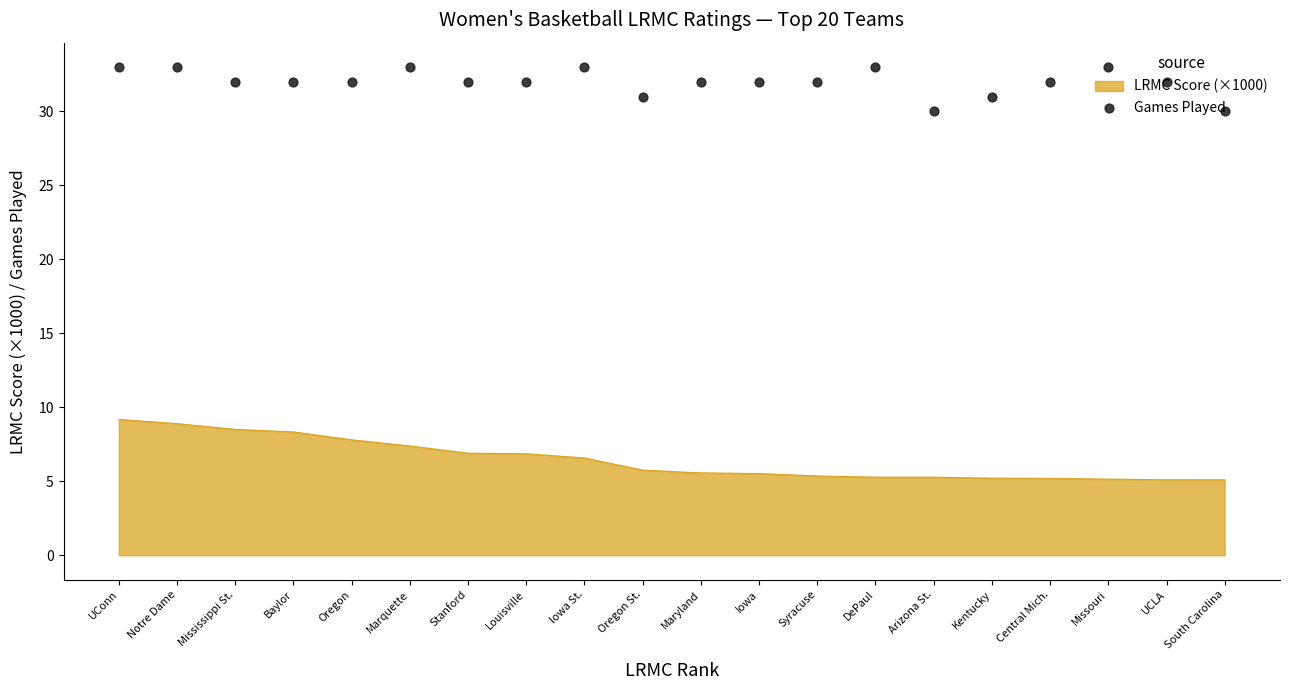

What is the ratio of the value at Iowa to the value at South Carolina?

1.1